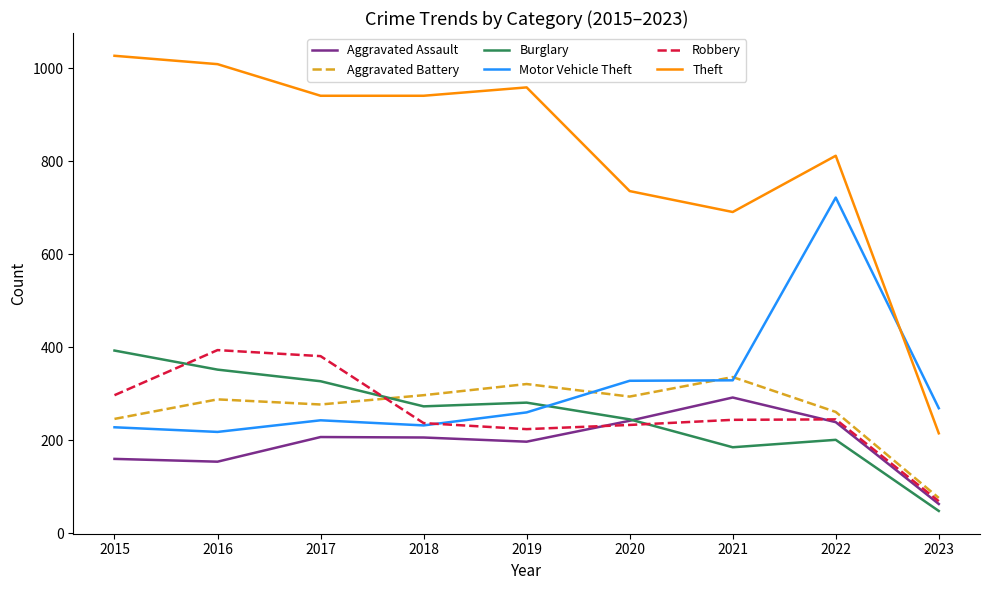

How many distinct data groups are displayed?

6